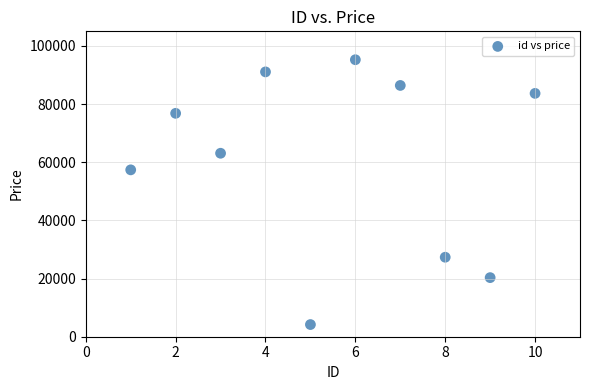

What Y value in the scatter plot is closest to 49711?

57374